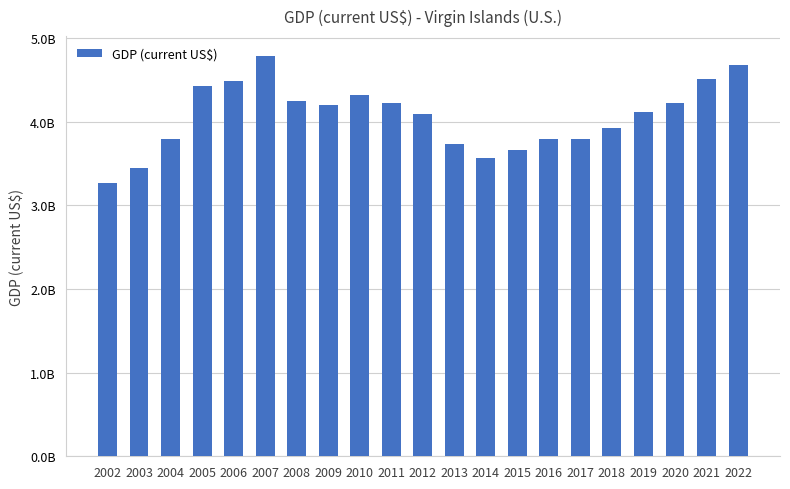

Does the chart contain any negative values?

No